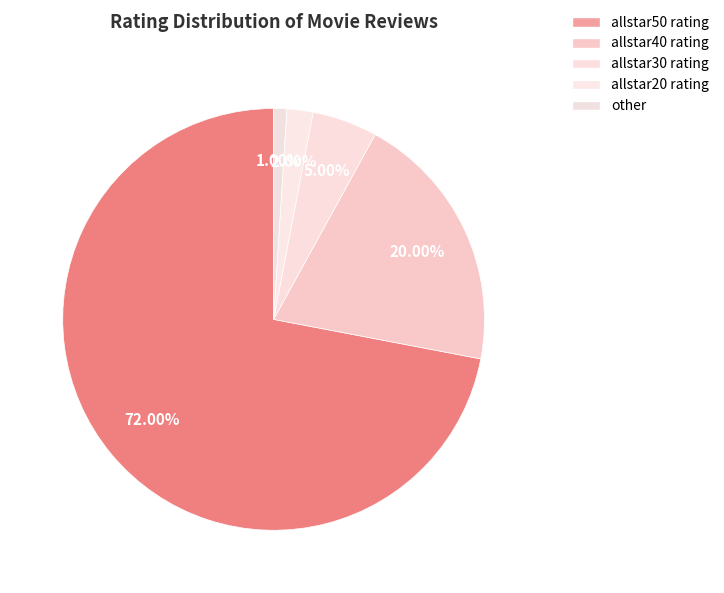

Count the number of slices in the pie.

5